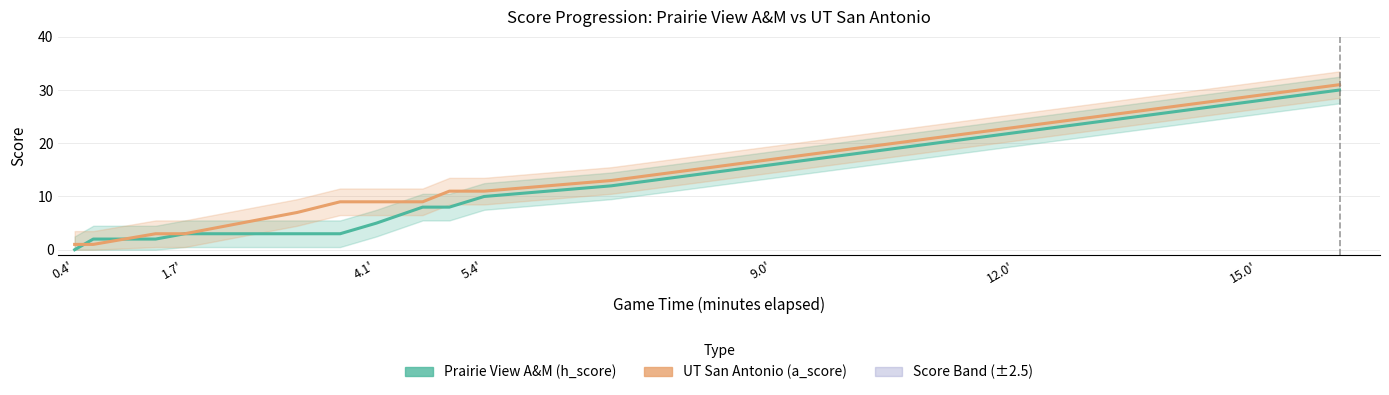

How many values in the Prairie View A&M (h_score) series exceed 12?

9